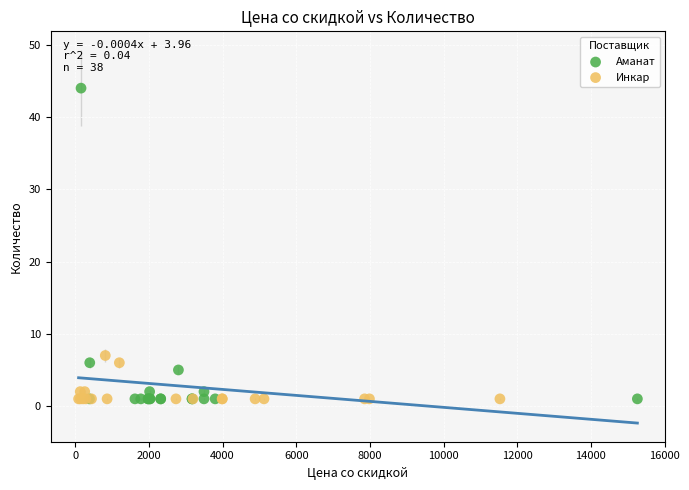

Which series reaches the maximum Y coordinate?

Аманат